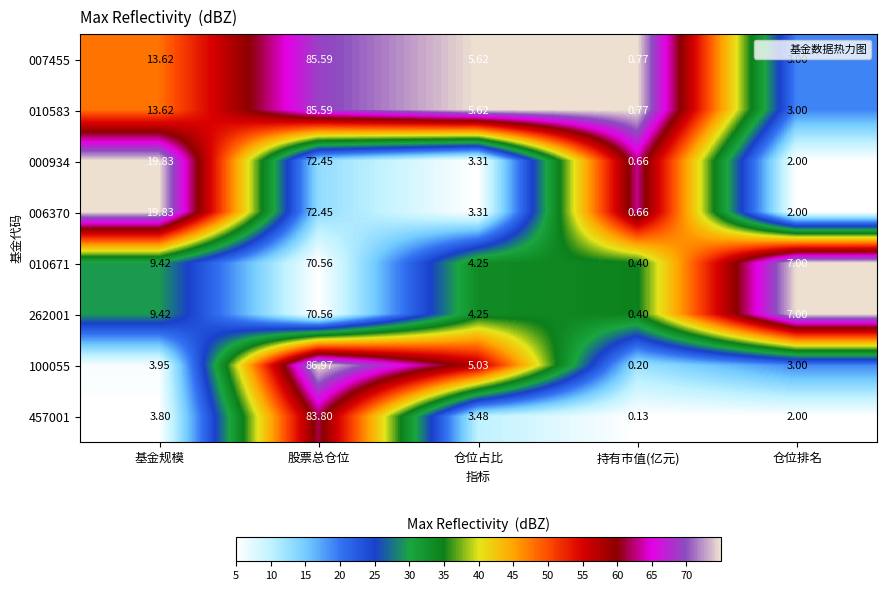

Where is 262001 nearest to the value 35?

基金规模